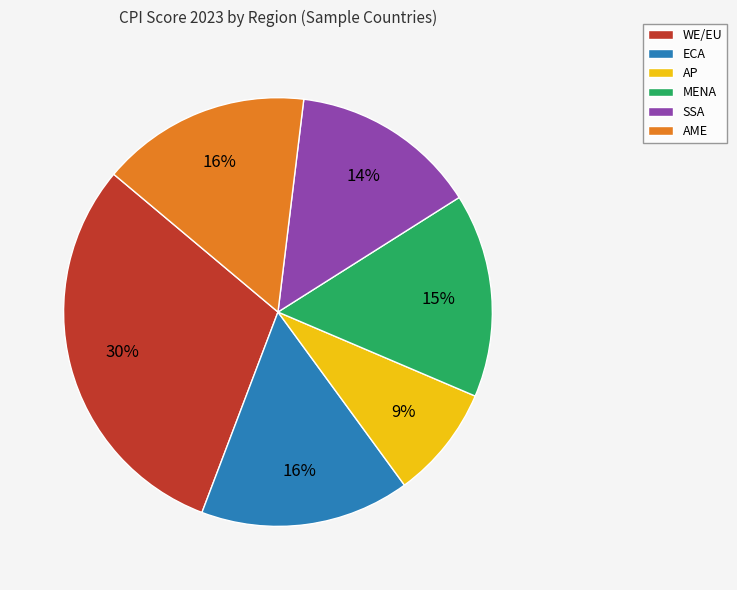

Approximately how many times larger is the value at WE/EU compared to MENA?

2.0